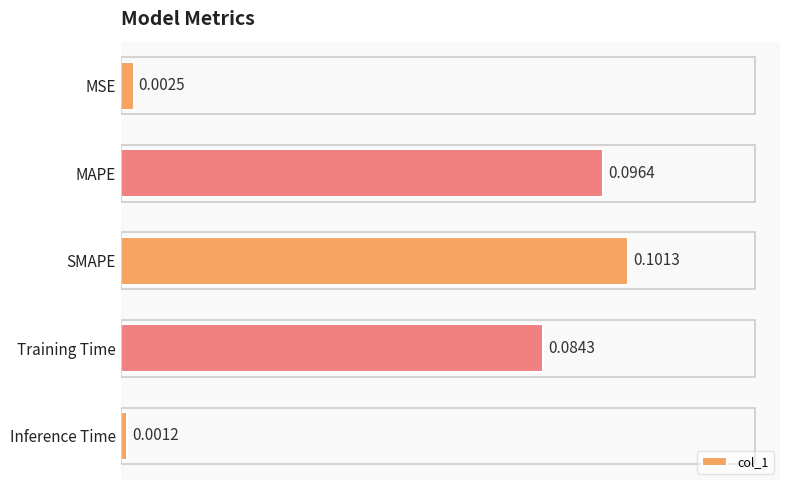

Where is the data nearest to the value 0?

Inference Time